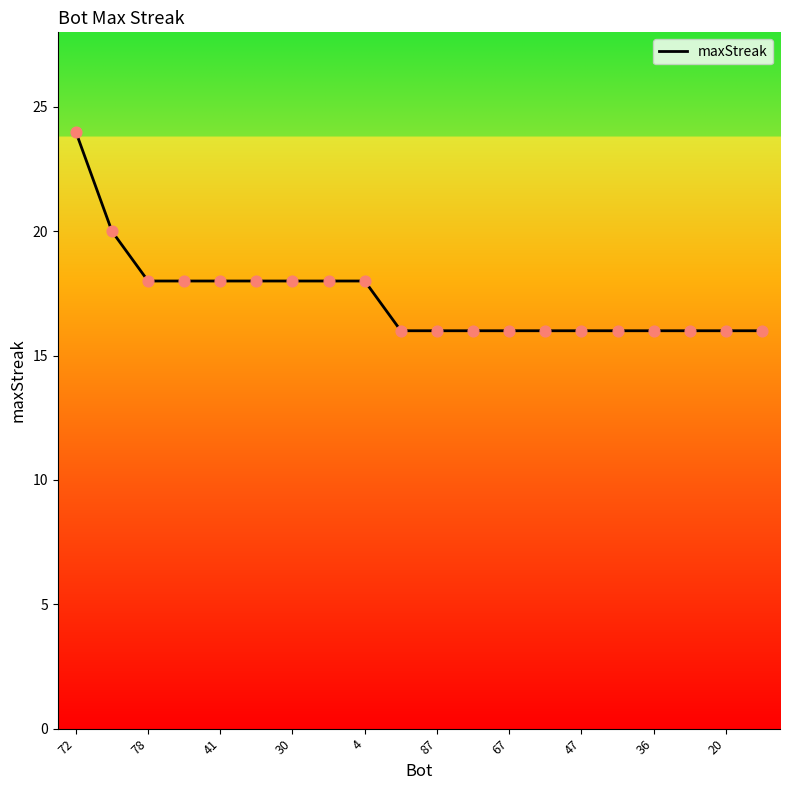

What is the difference between the maximum and minimum values?

8